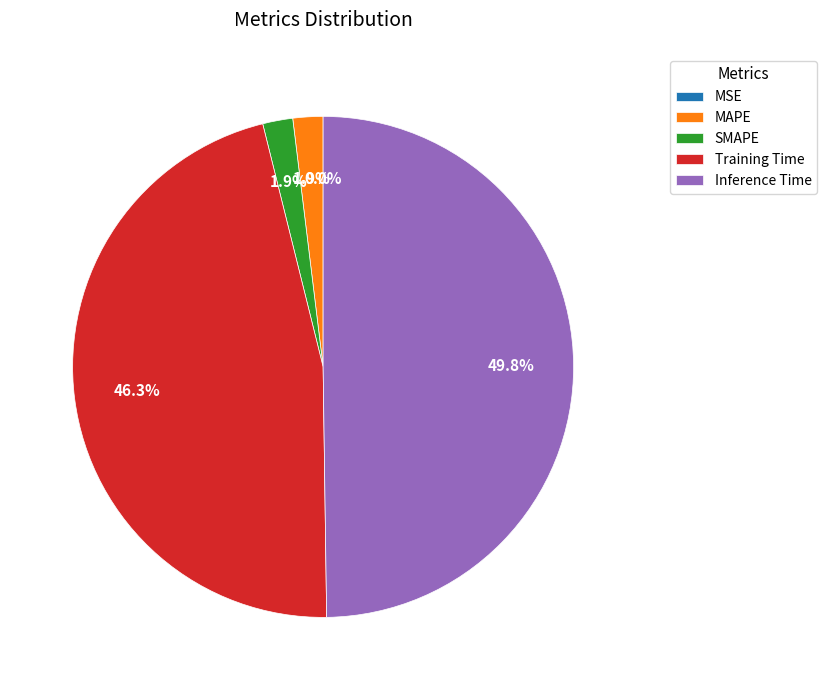

Is SMAPE the majority of the pie?

No